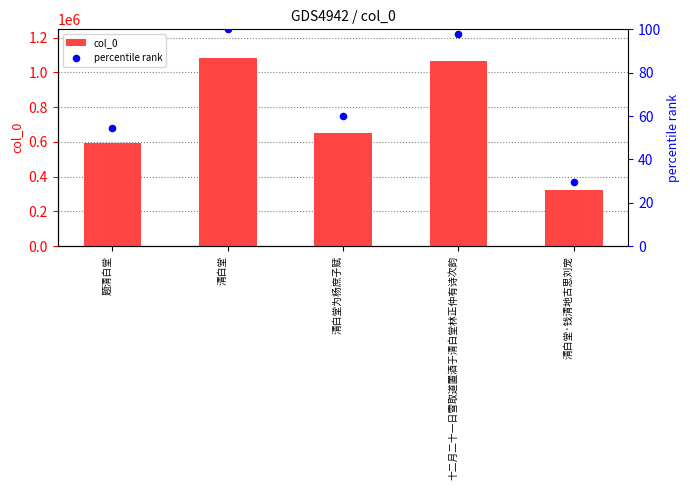

At which category is the sum across all series the highest?

清白堂